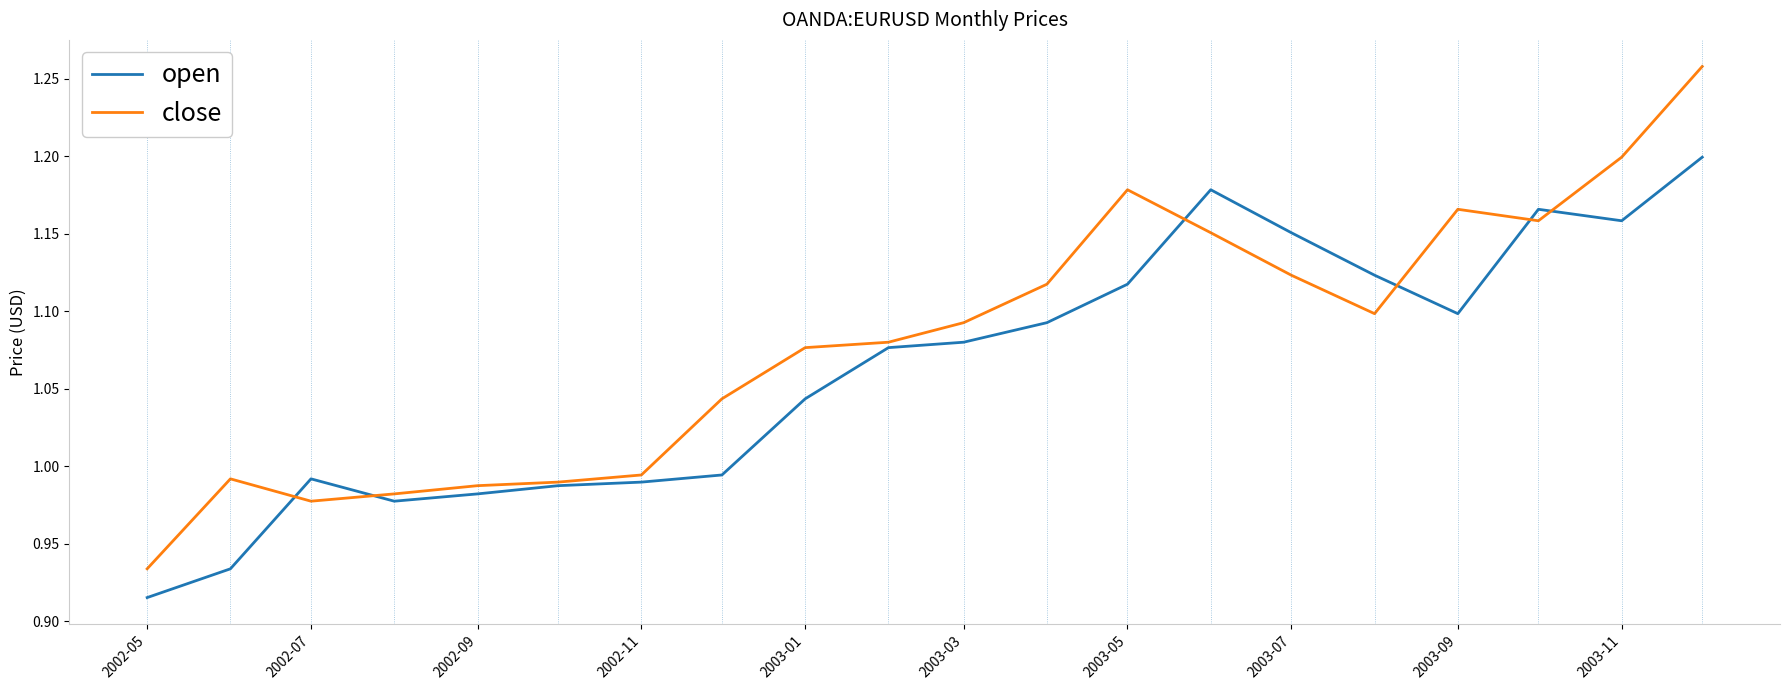

Which series has the largest total across all categories?

close